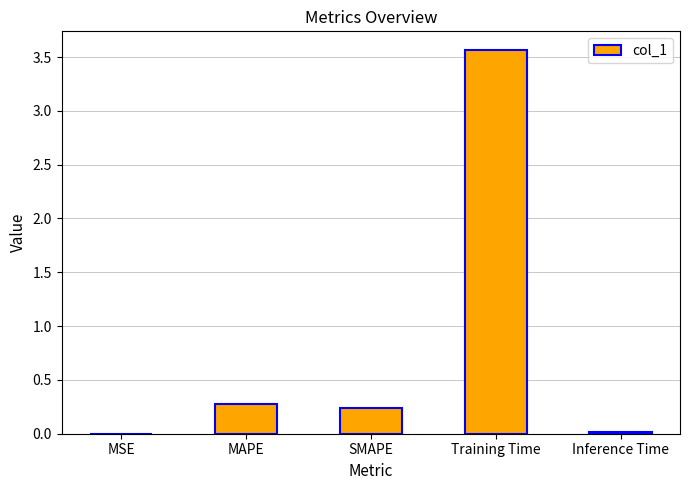

True or false: the data shows 1.8 at Training Time.

False